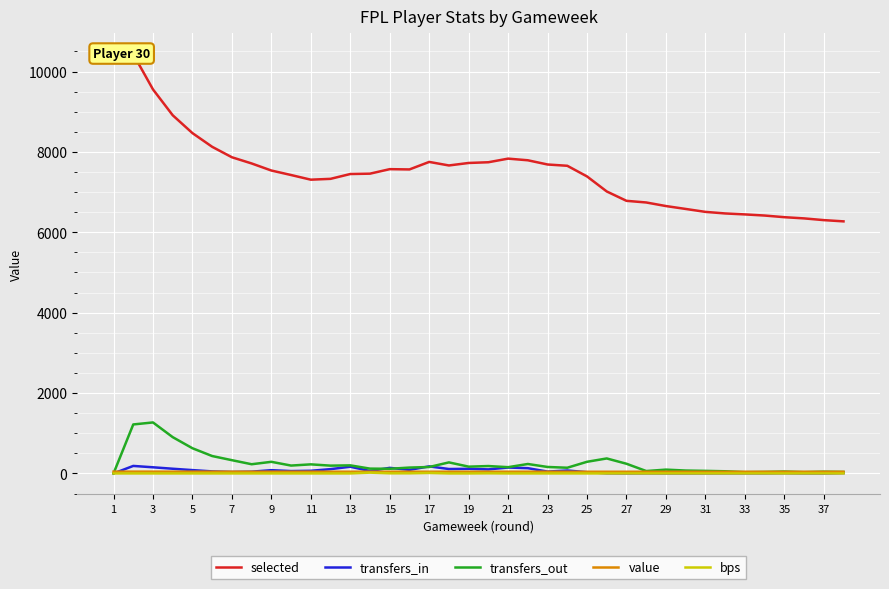

What is the value of the transfers_in point at the 28th from the left?

61